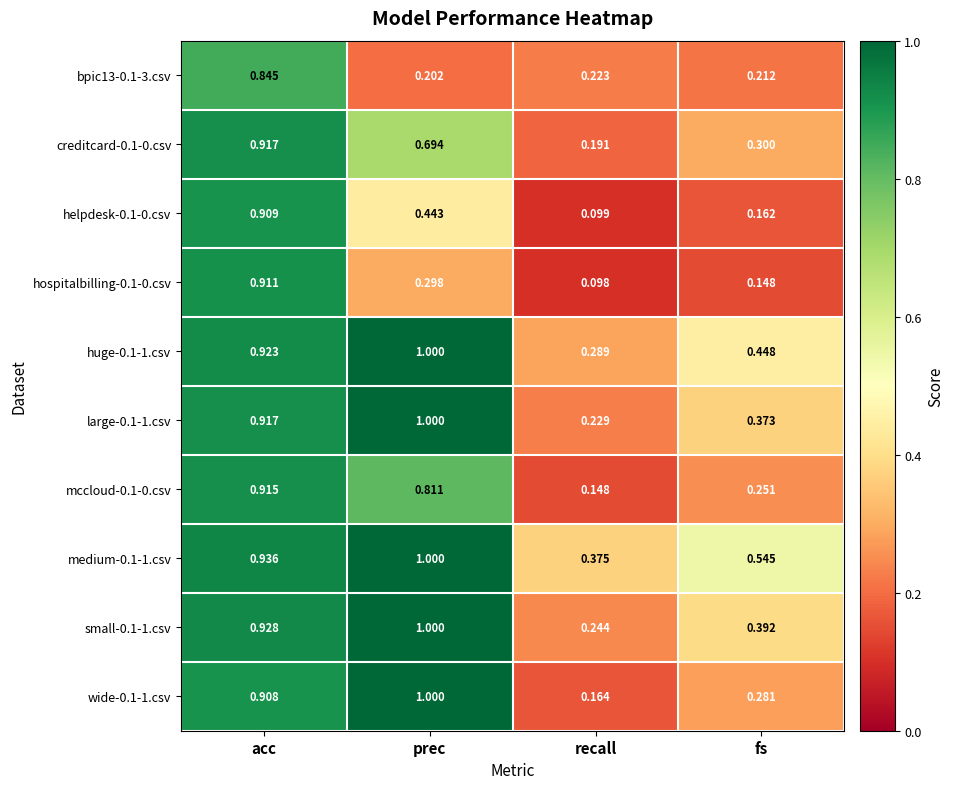

At which label is large-0.1-1.csv closest to 0?

recall